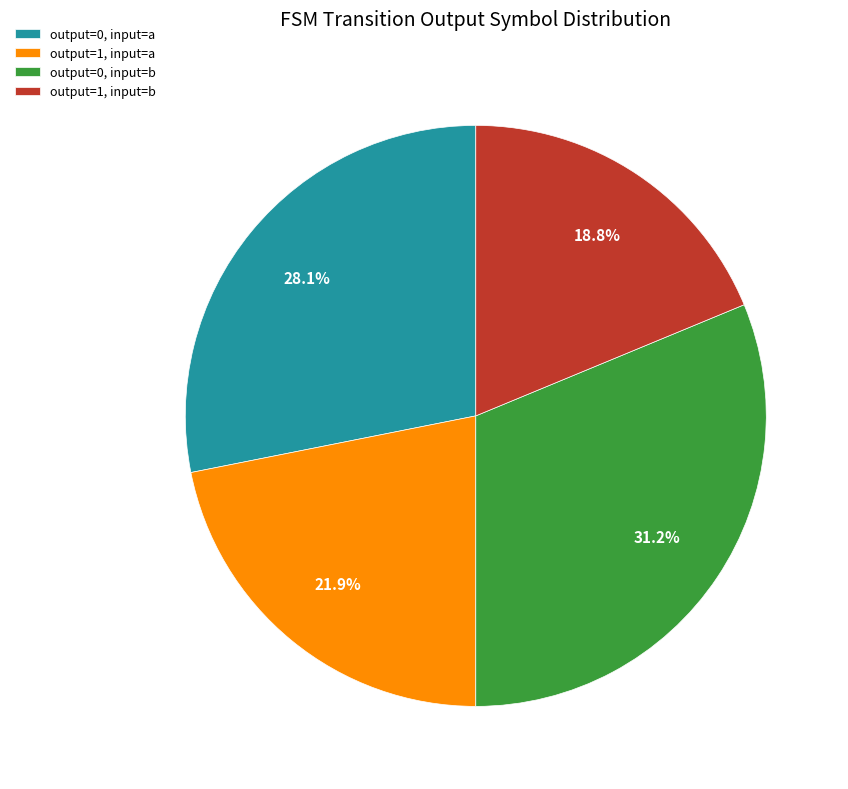

Does any single category account for the majority?

No